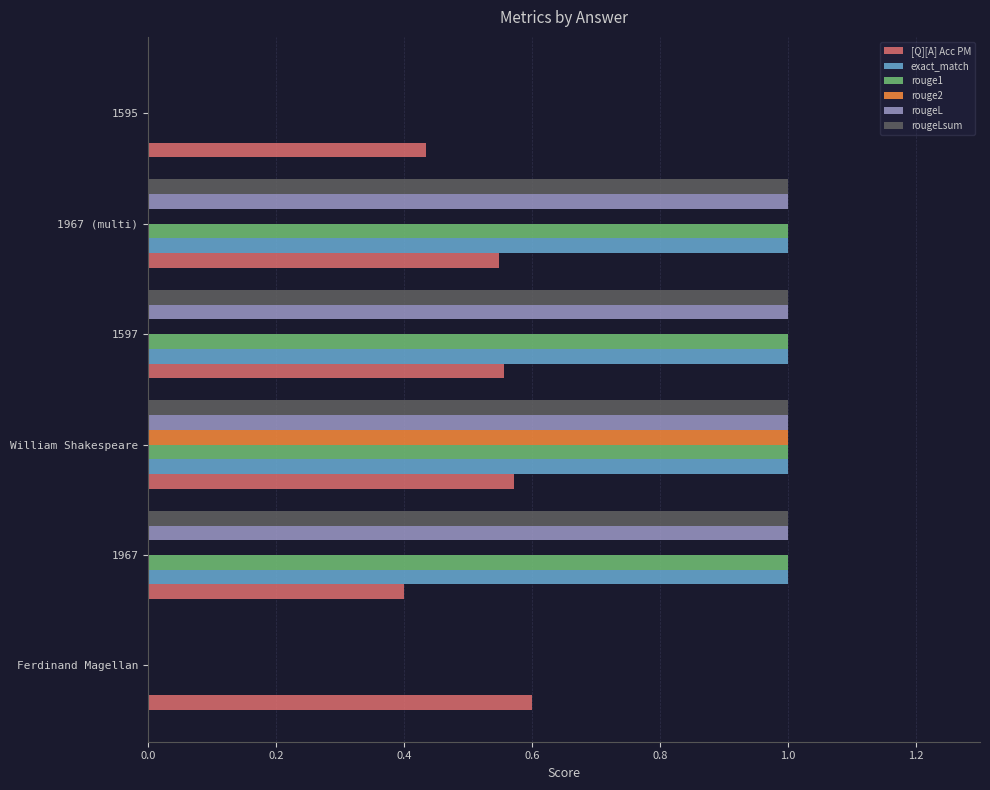

How many categories are shown in the chart?

6